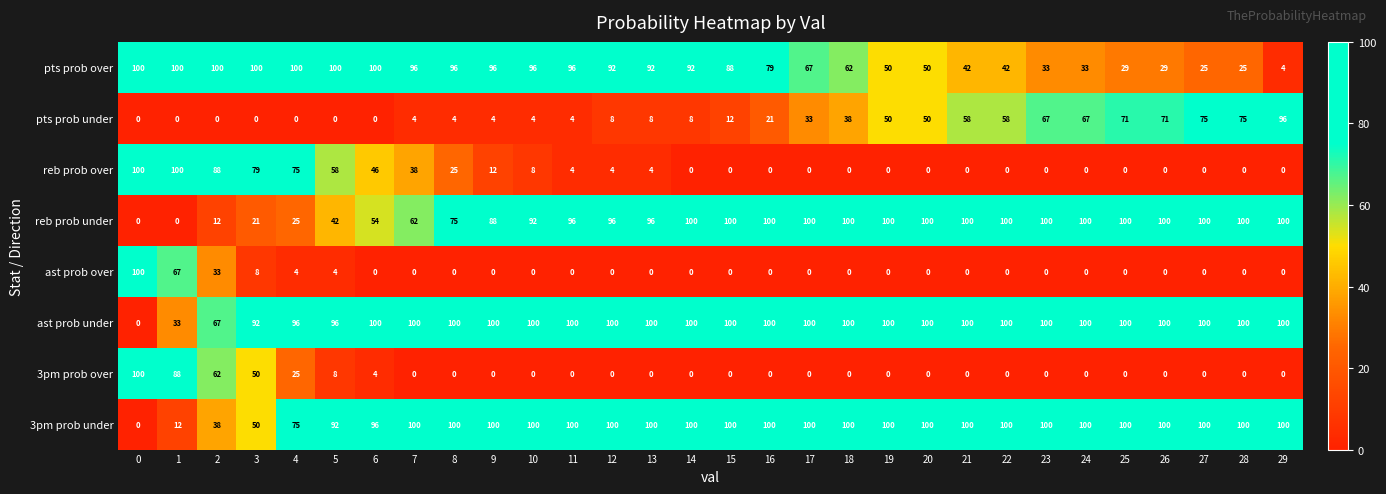

The reb prob under series shows 30 at 3. True or false?

False